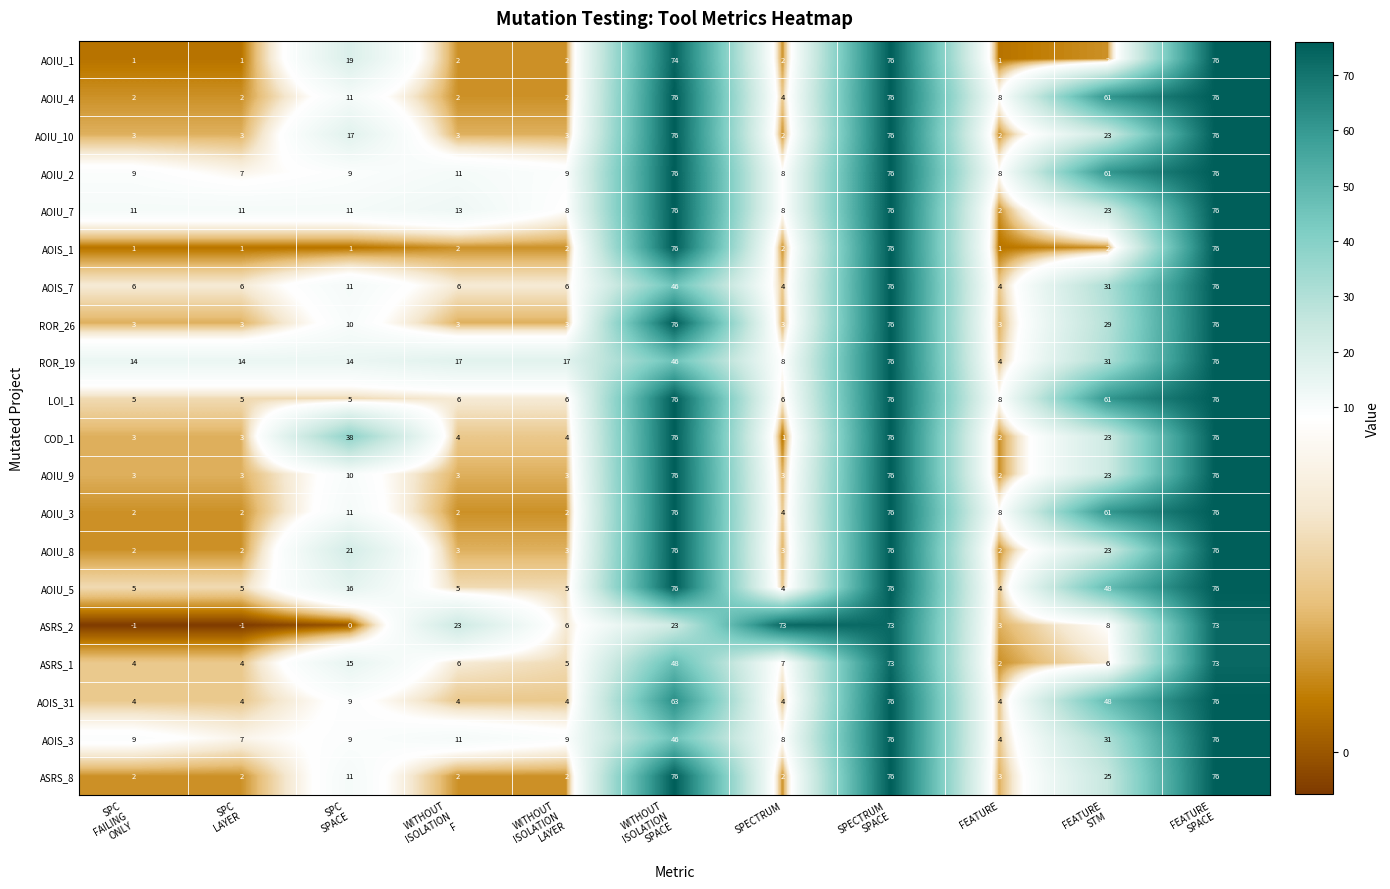

What is the maximum value for ASRS_1?

73